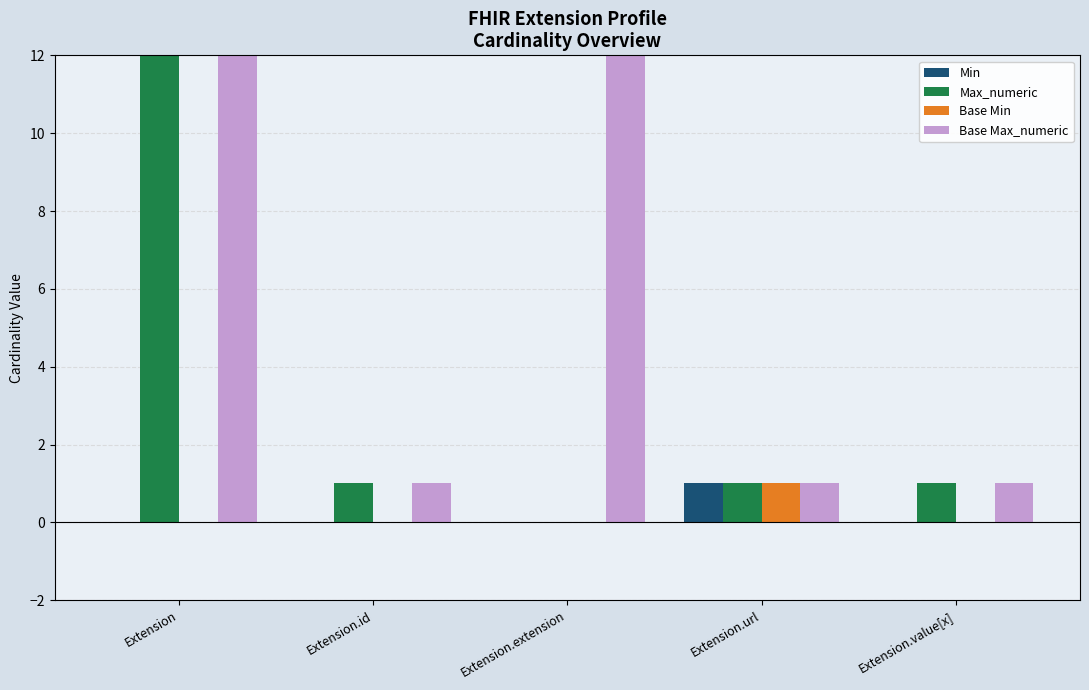

What value does the Base Max_numeric series have at Extension, to the nearest 10?

1000